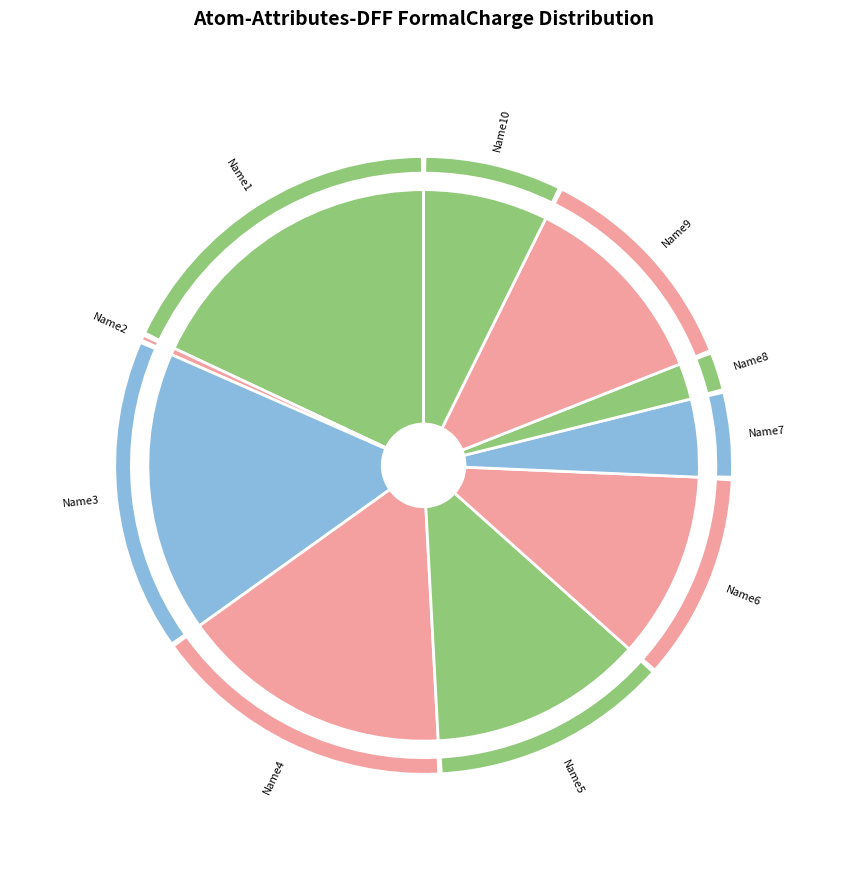

Count the number of slices in the pie.

10